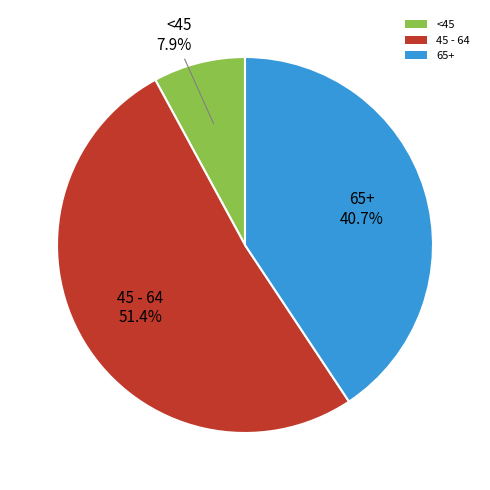

Which has a higher value, 65+ or 45 - 64?

45 - 64